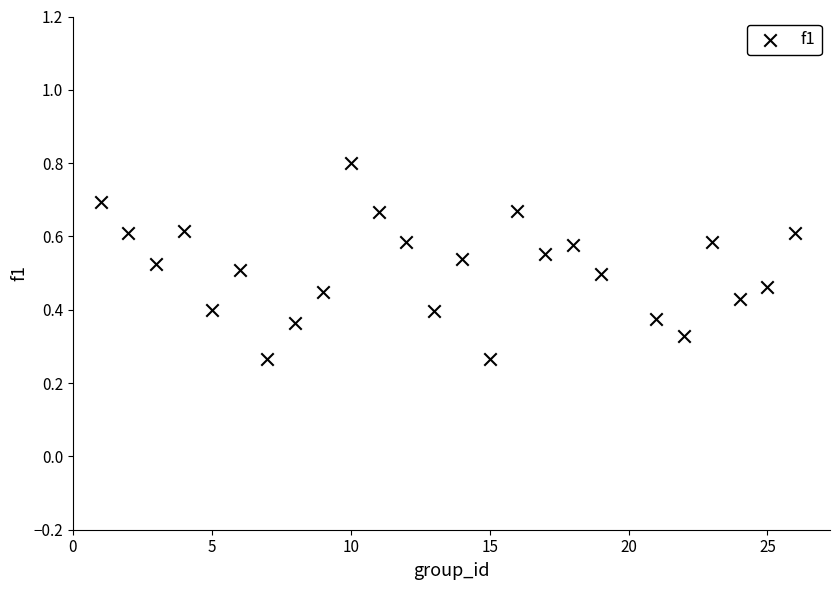

What is the range of X values (max minus min)?

25.0